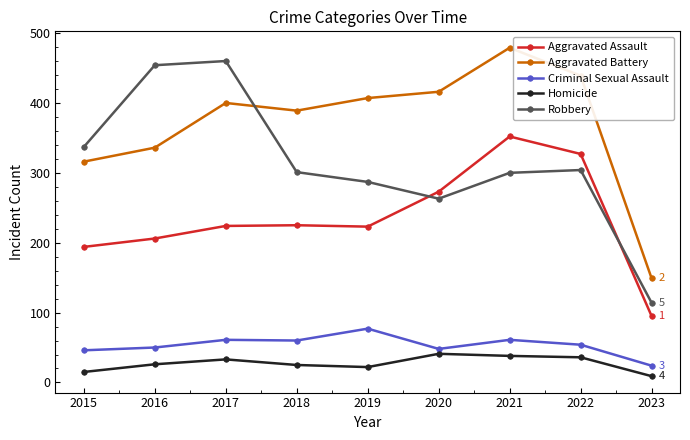

What is the sum of all Aggravated Battery values?

3331